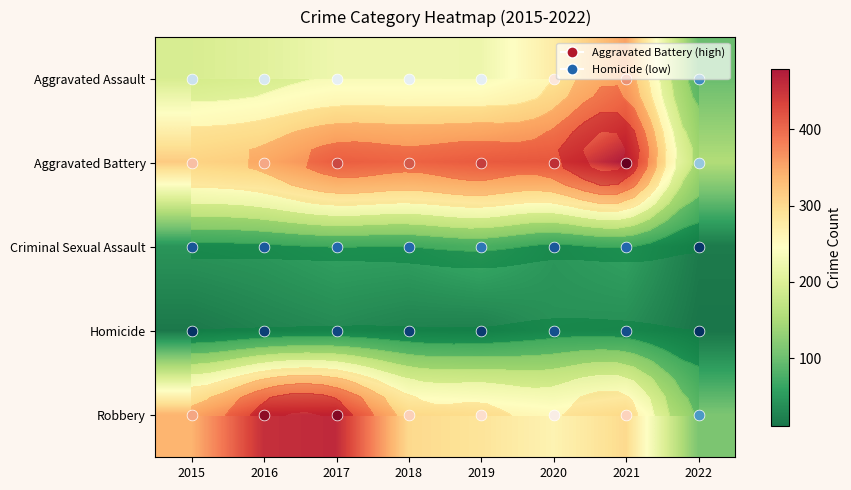

What is the minimum value shown in the chart?

12